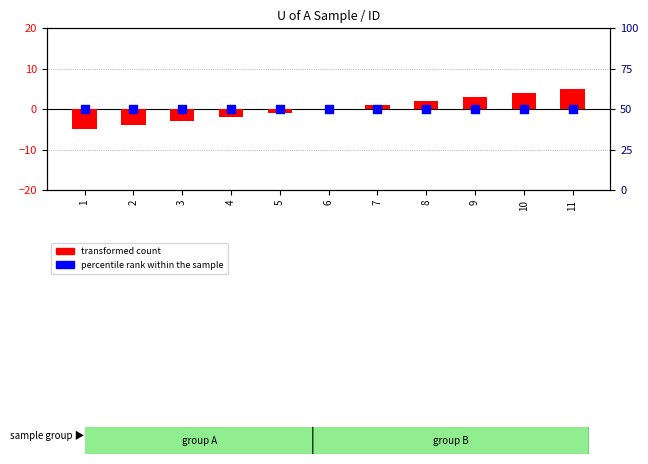

Which series has the widest spread of Y values?

transformed count